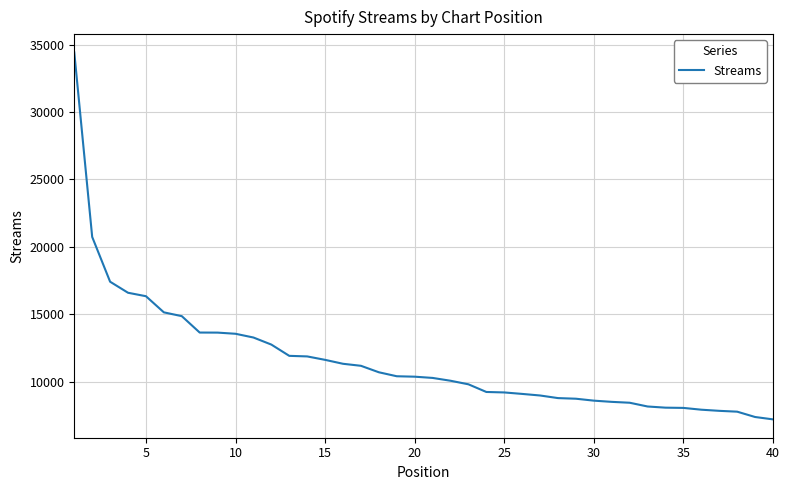

What is the difference between the maximum and minimum values?

27193